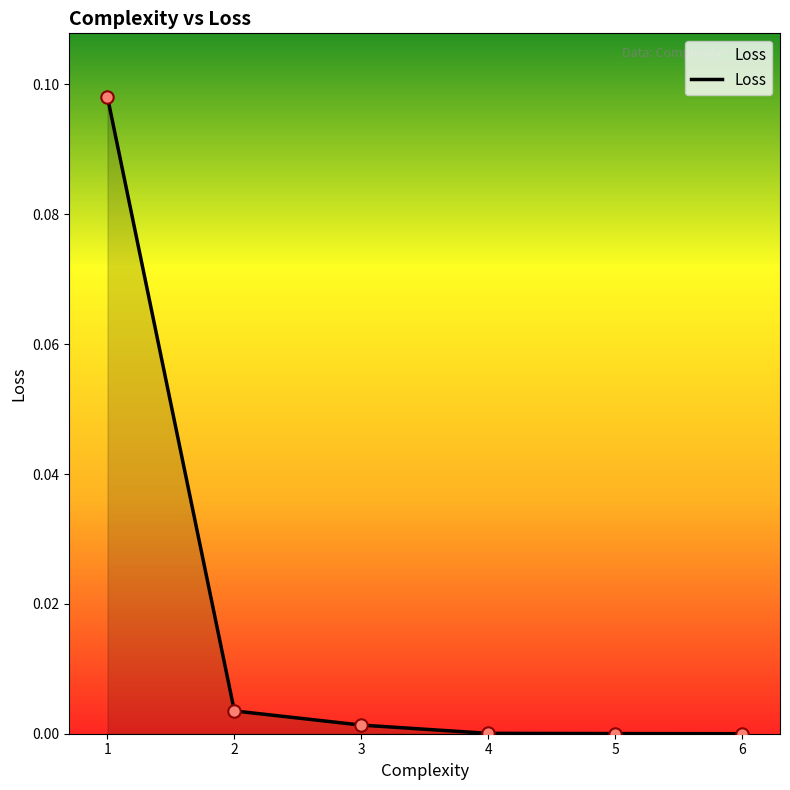

Which has a higher value, 1 or 3?

1